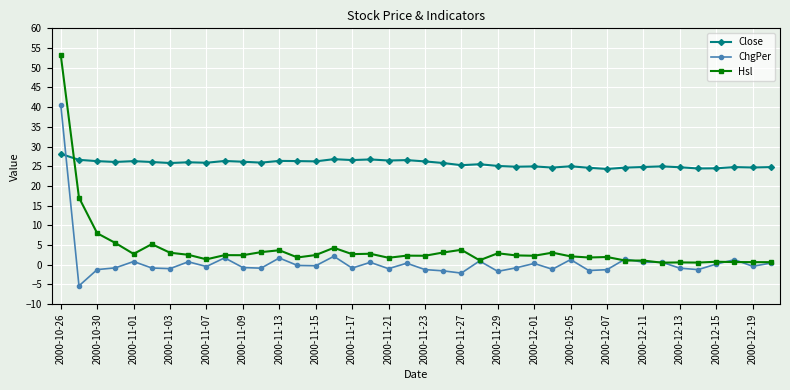

True or false: Hsl and ChgPer intersect in this chart.

True